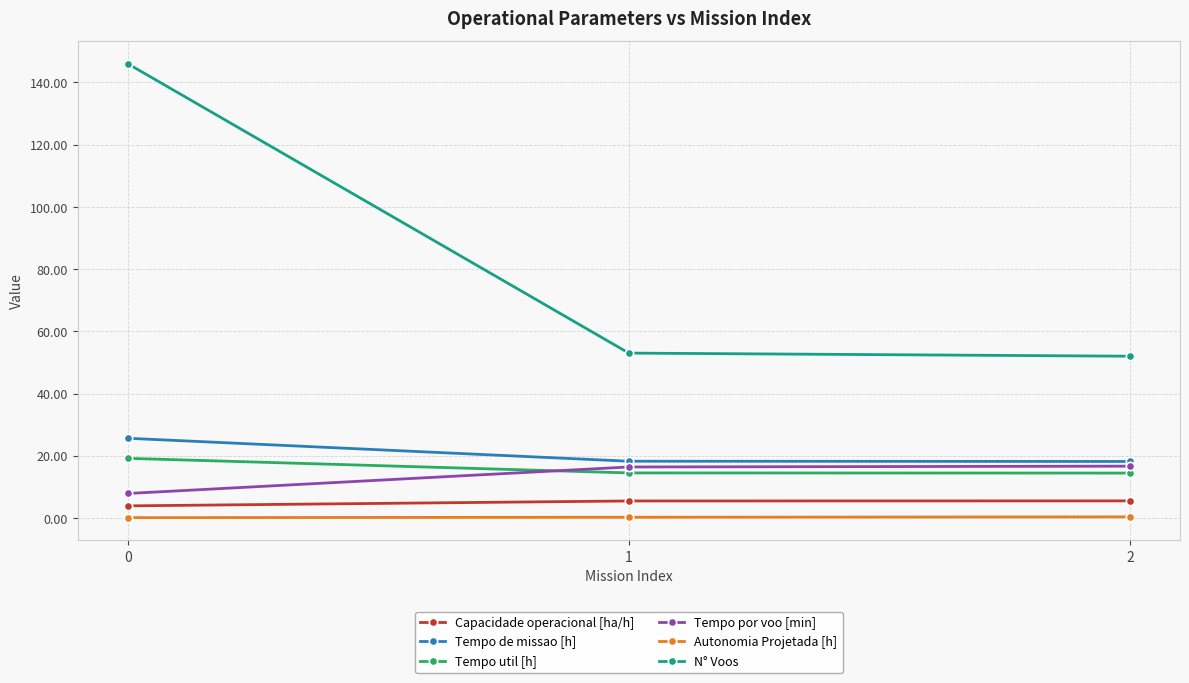

At which label does Capacidade operacional [ha/h] first exceed 5?

1